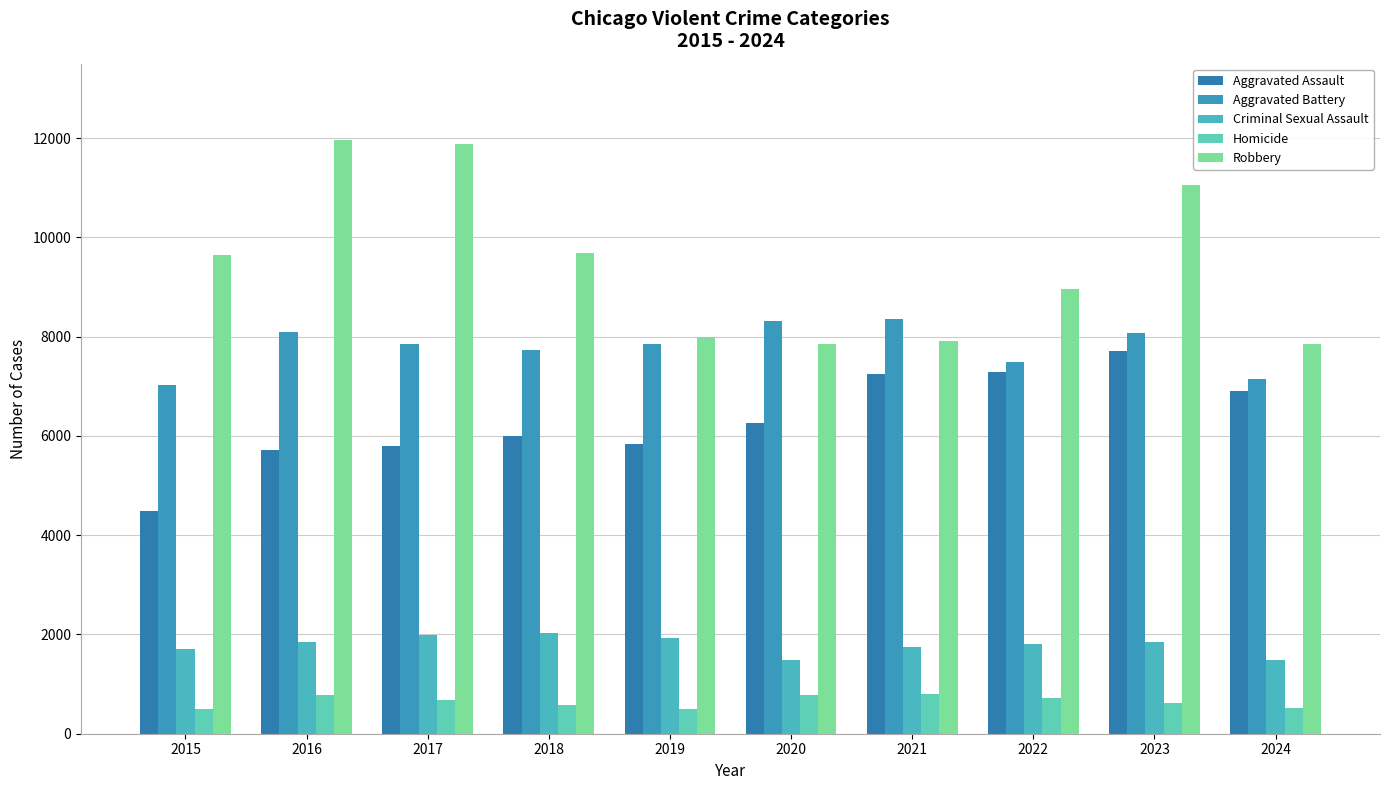

How many series are shown in this chart?

5